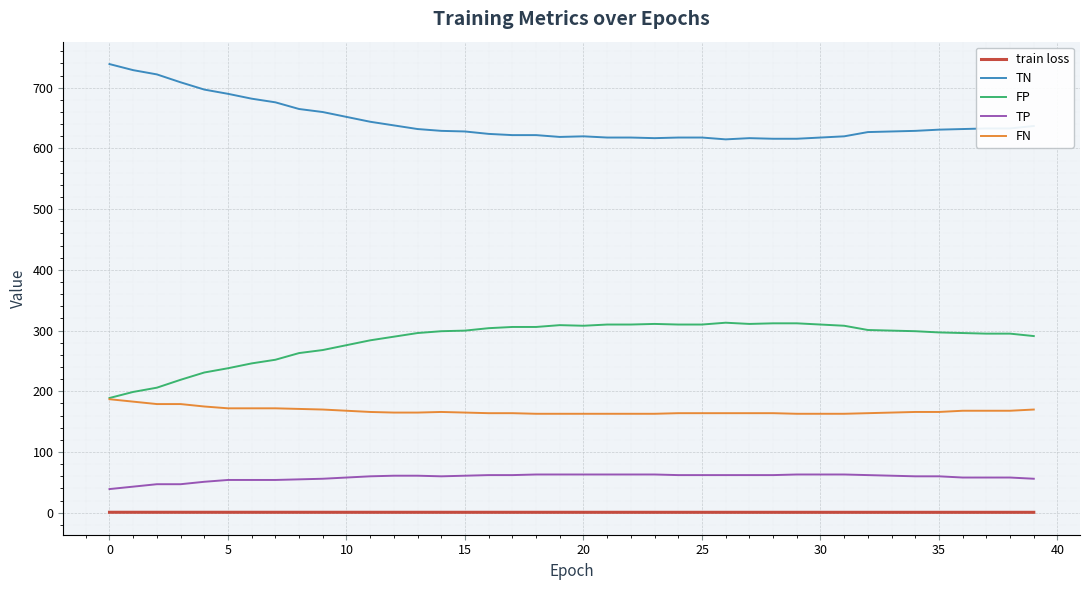

True or false: TN and FN intersect in this chart.

False